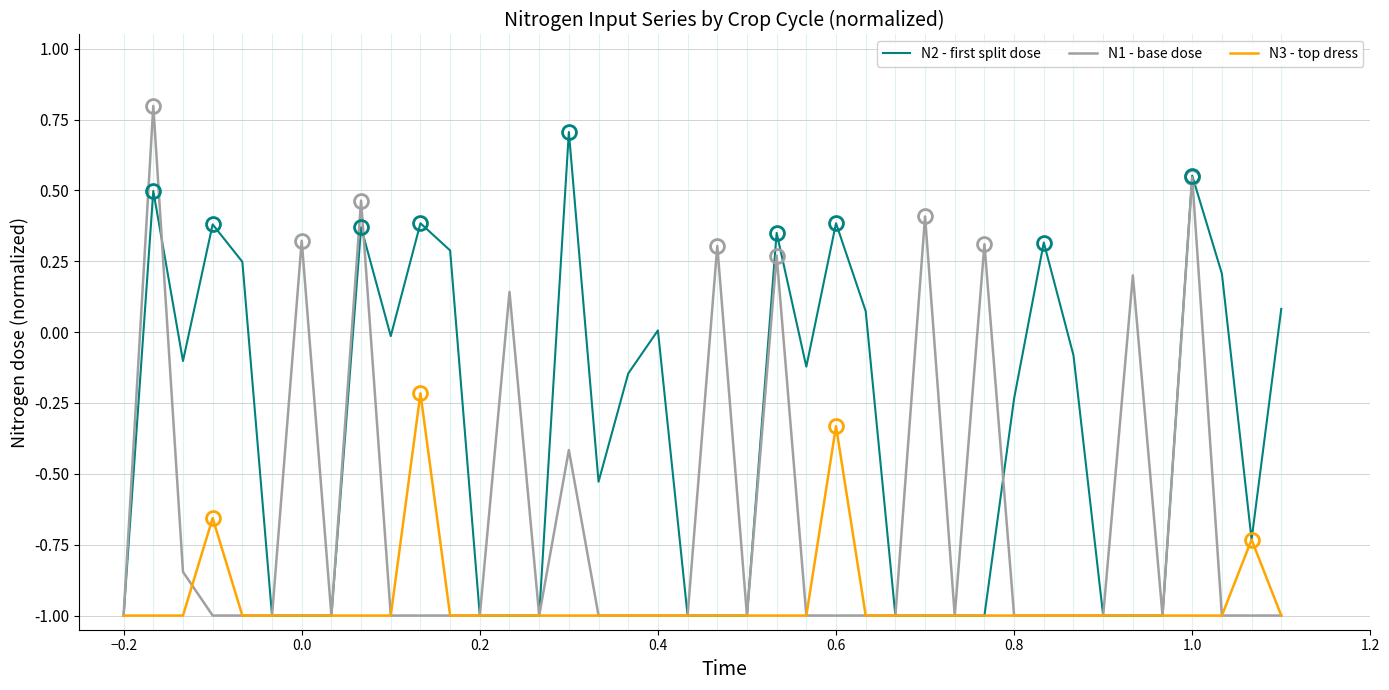

Which series has the largest total across all categories?

N2 - first split dose